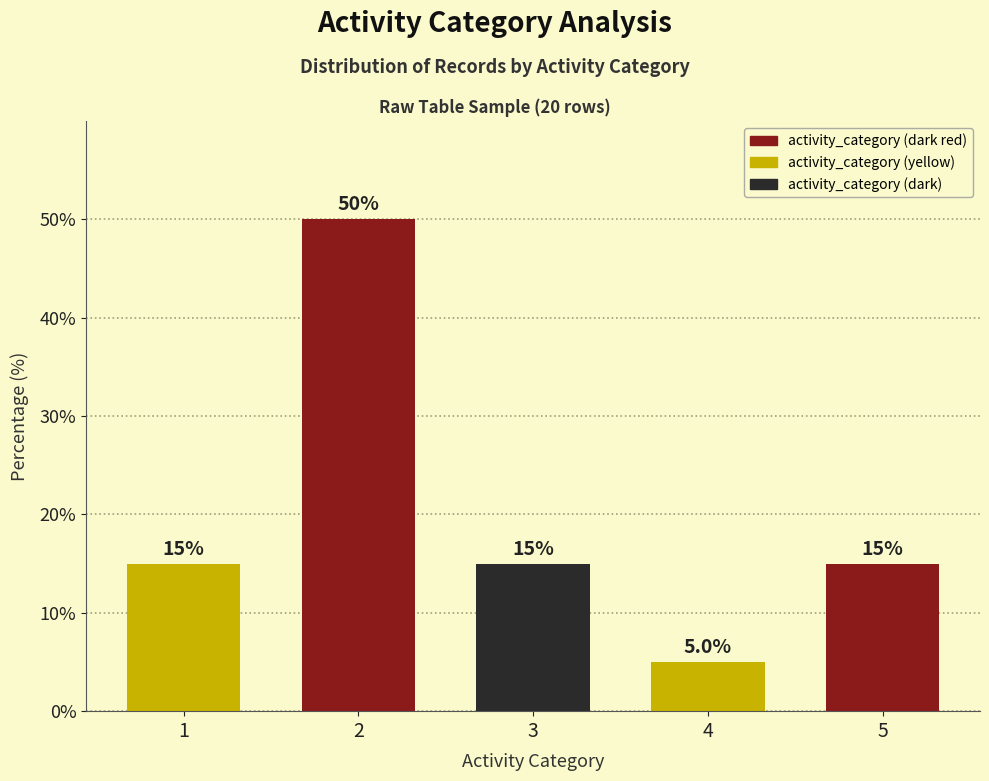

What is the approximate value at 3?

15